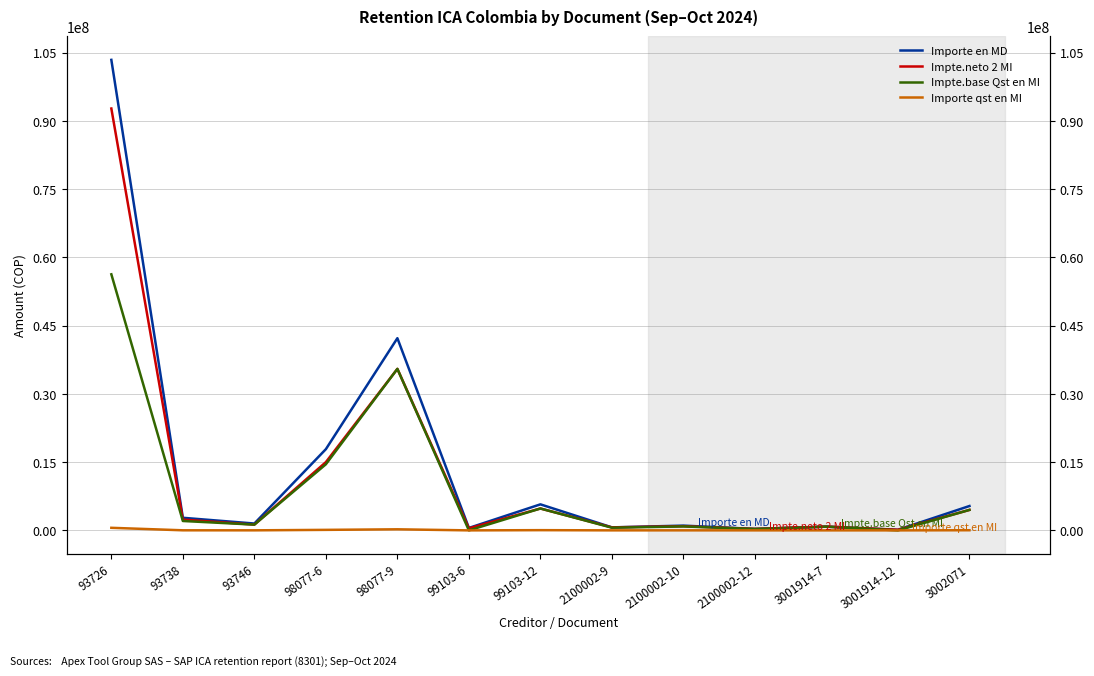

What position from the right is 98077-6?

10